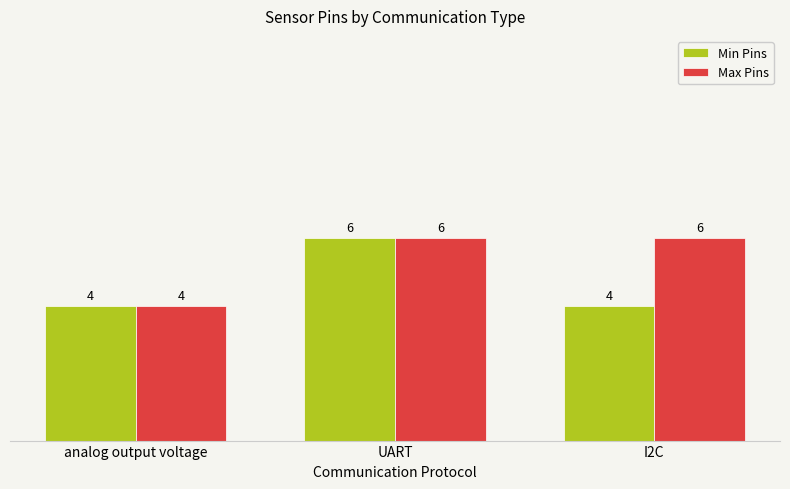

At I2C, list the series in order from largest to smallest.

Max Pins, Min Pins